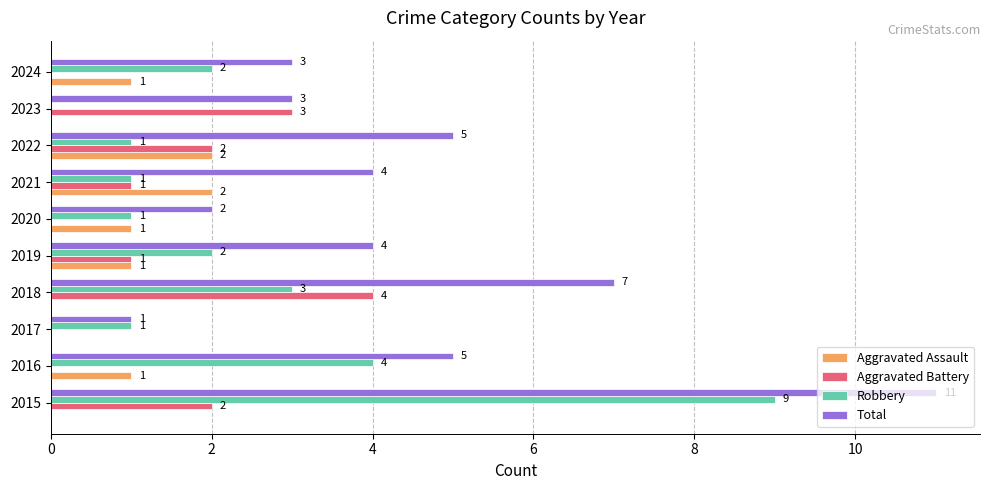

How many distinct data groups are displayed?

4